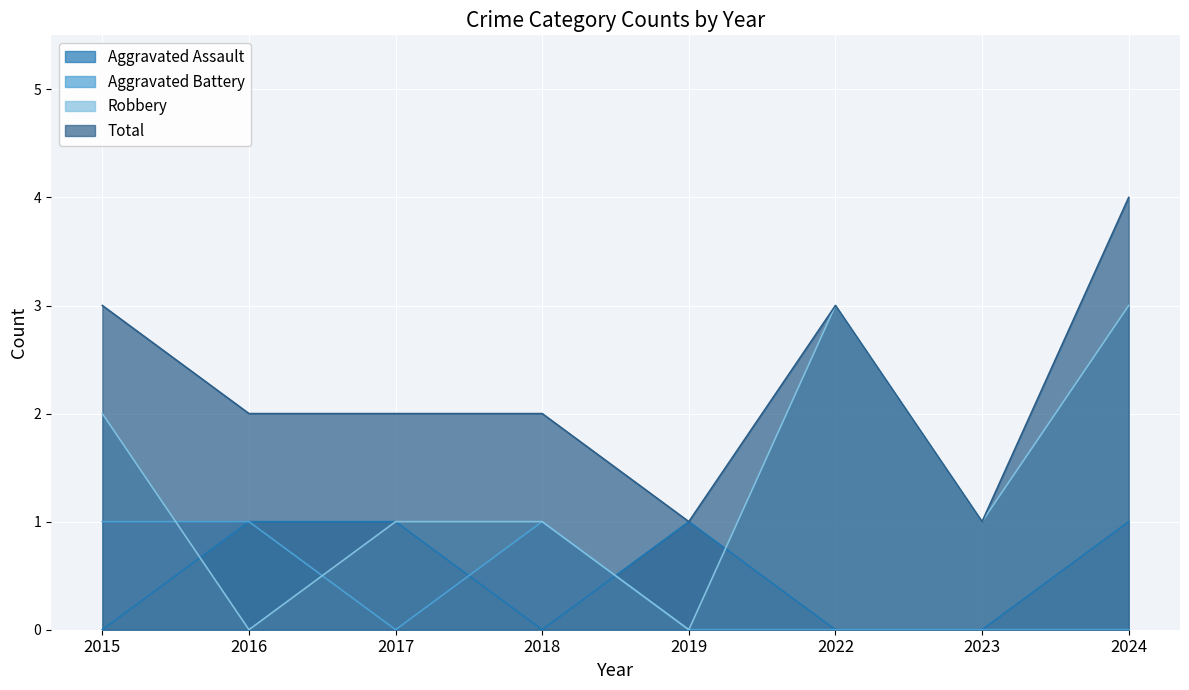

Count the number of data series in this chart.

4